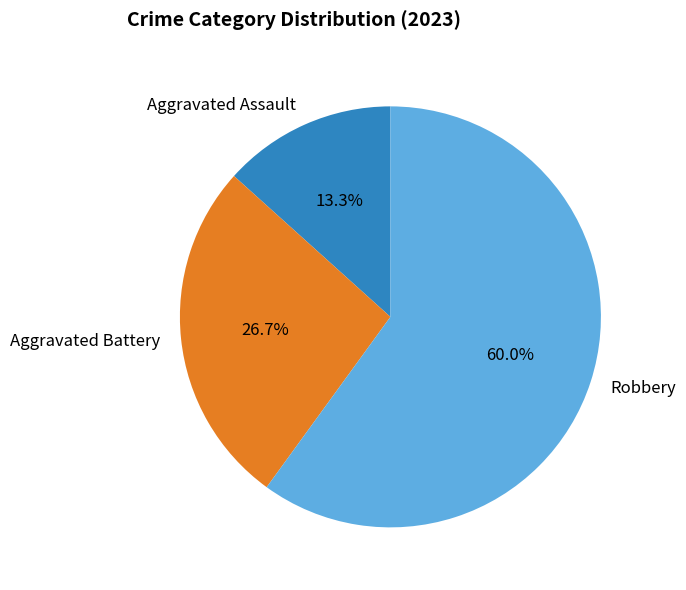

To the nearest percent, what is the difference between the largest and smallest slice percentages?

47%